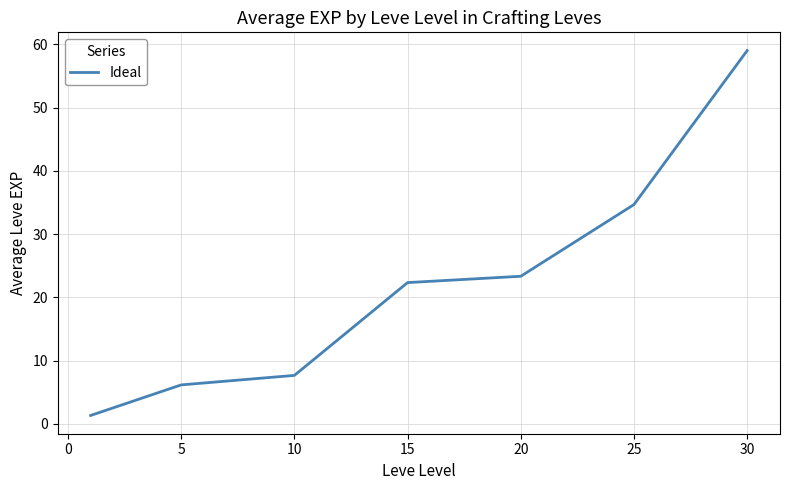

Does the chart have visible grid lines?

Yes